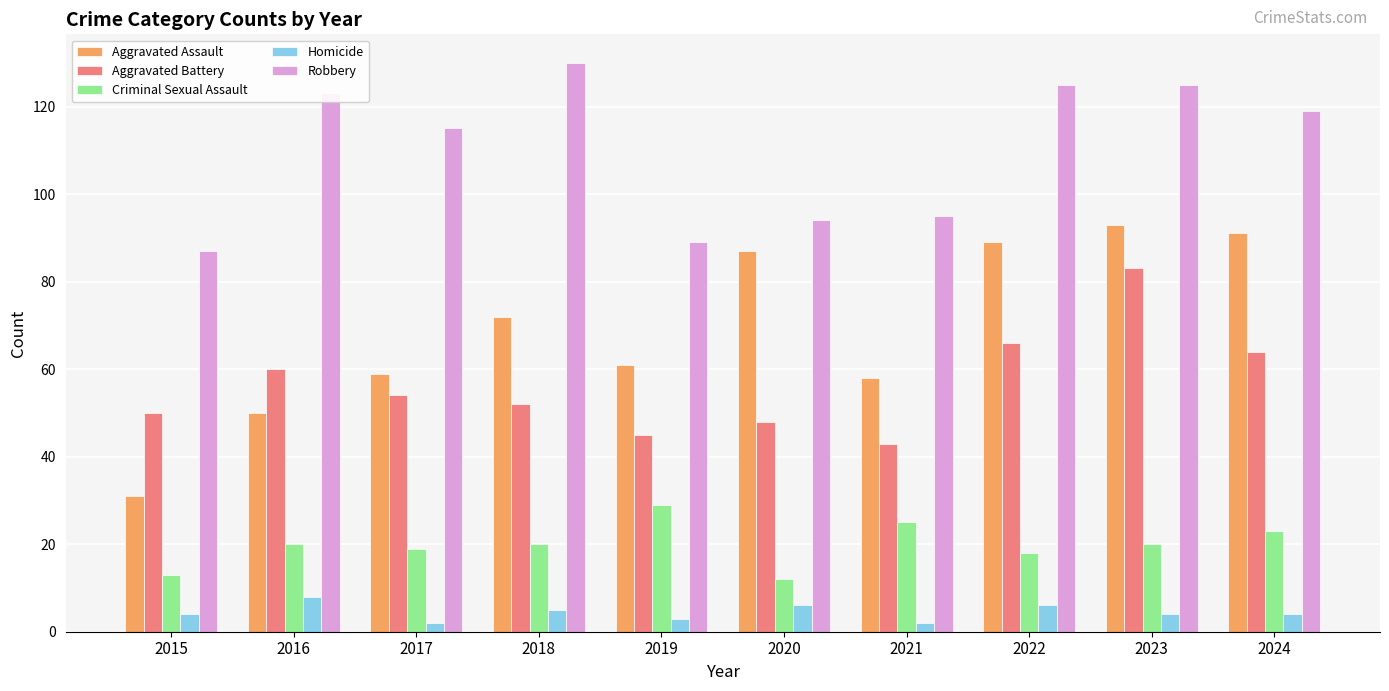

How many distinct data groups are displayed?

5